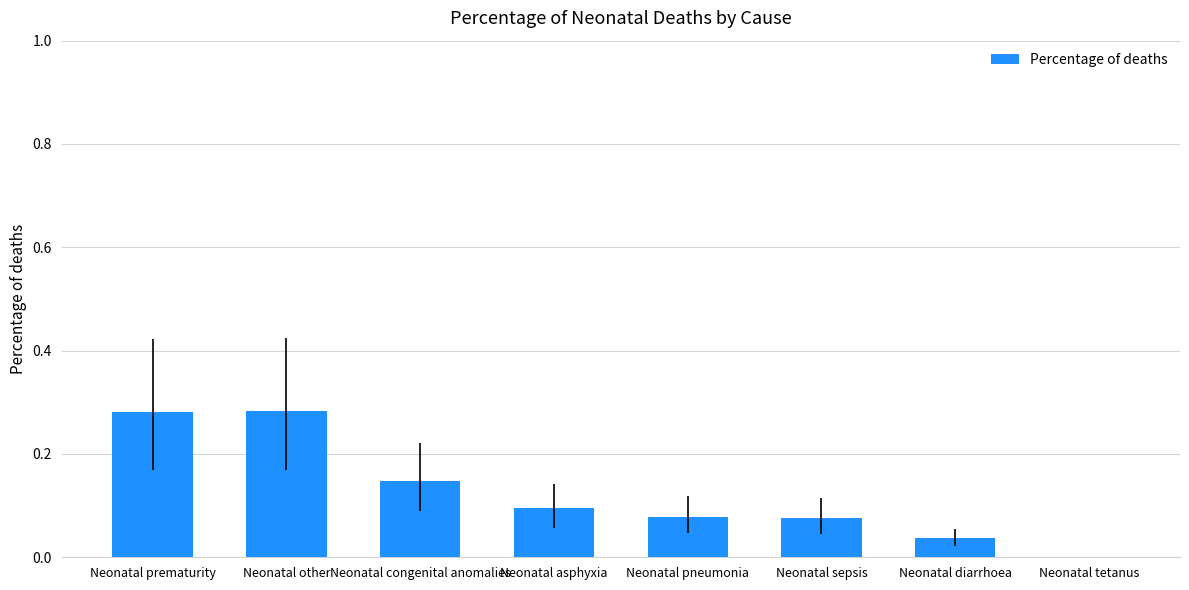

Which has a higher value, Neonatal asphyxia or Neonatal congenital anomalies?

Neonatal congenital anomalies